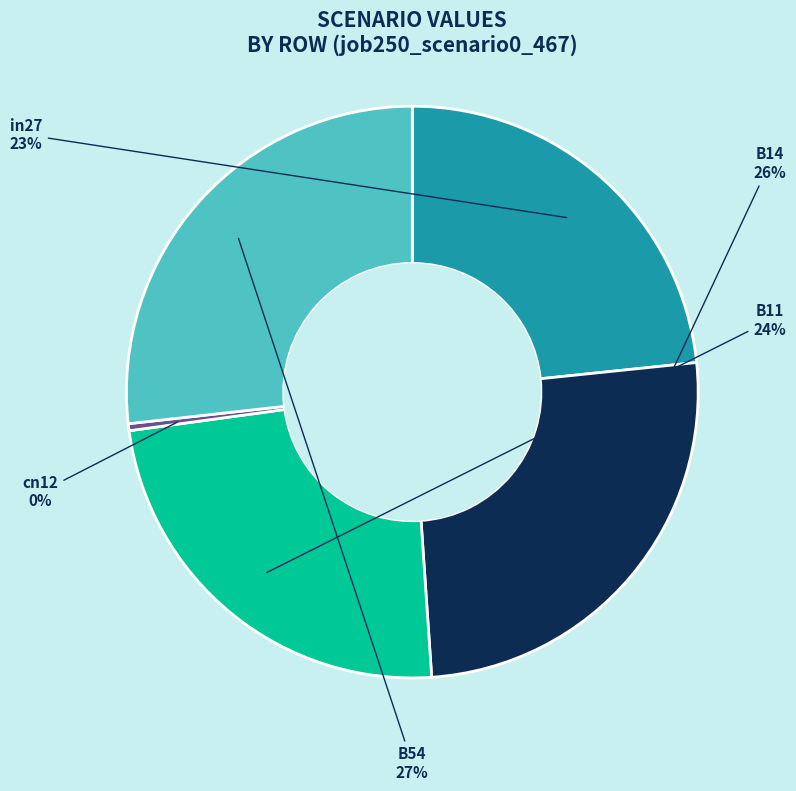

To the nearest percent, what portion does B54 represent?

27%